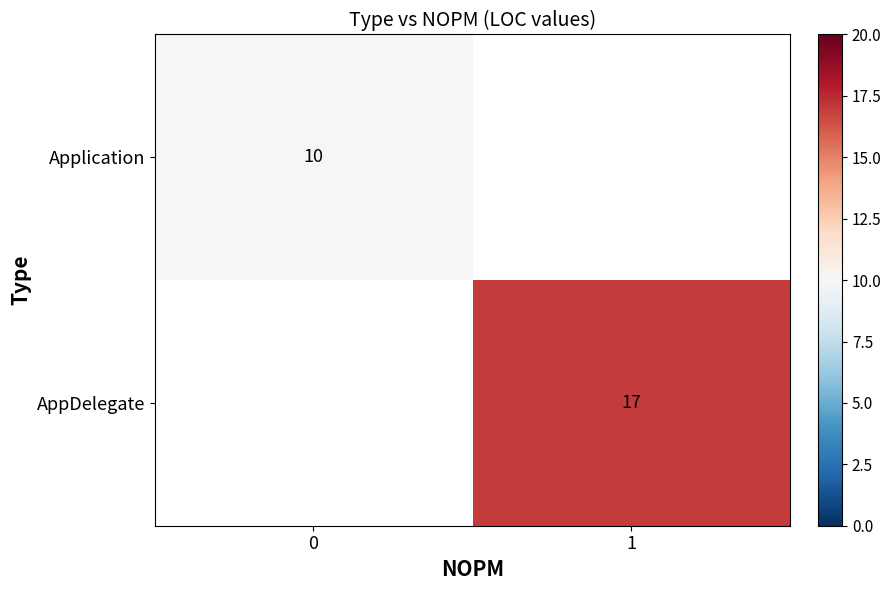

Is the value of Application at 0 greater than the value of AppDelegate at 1?

No